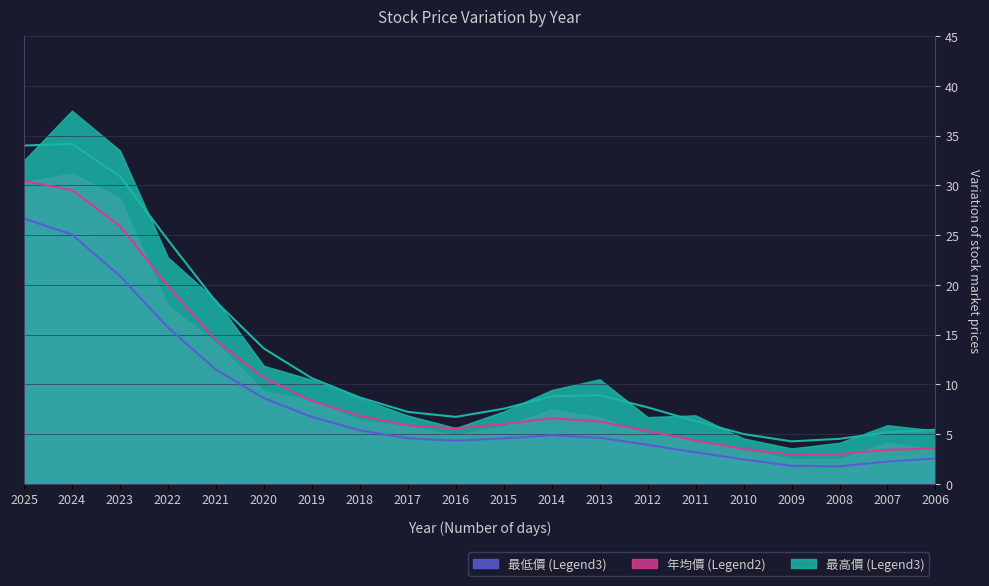

True or false: 年均價 (Legend1) and 最低價 (Legend3) cross at least once.

False